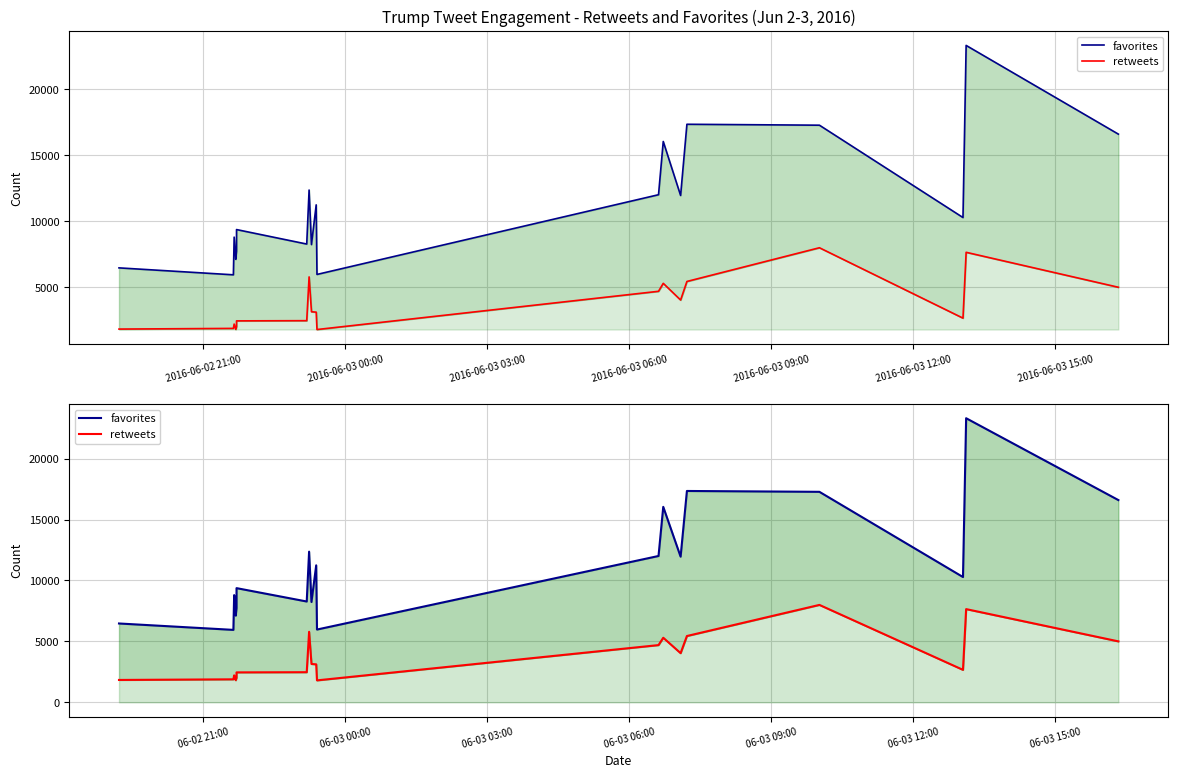

How many values in the retweets series are below 3119?

9